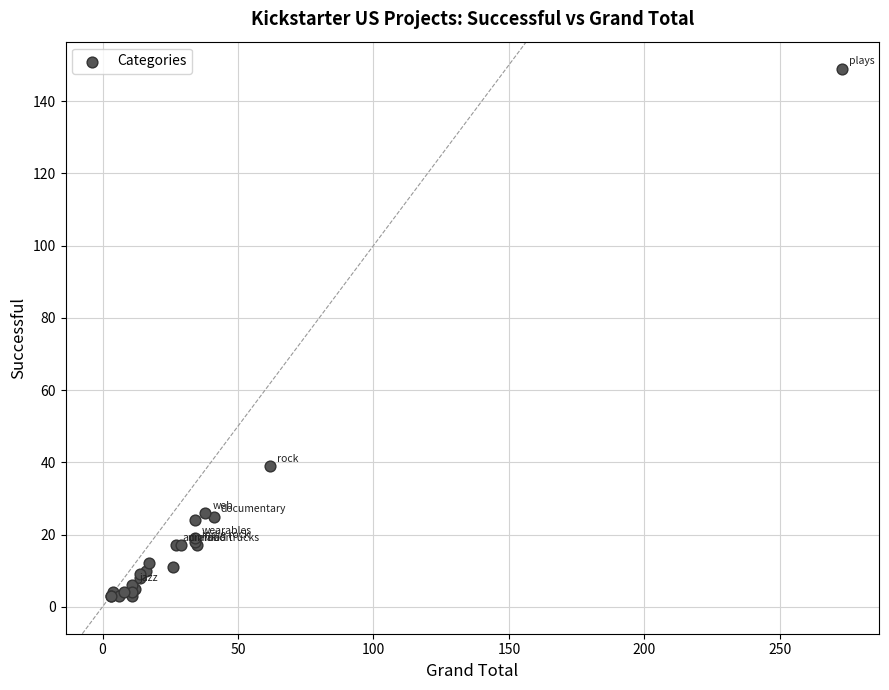

What Y value in the scatter plot is closest to 76?

39